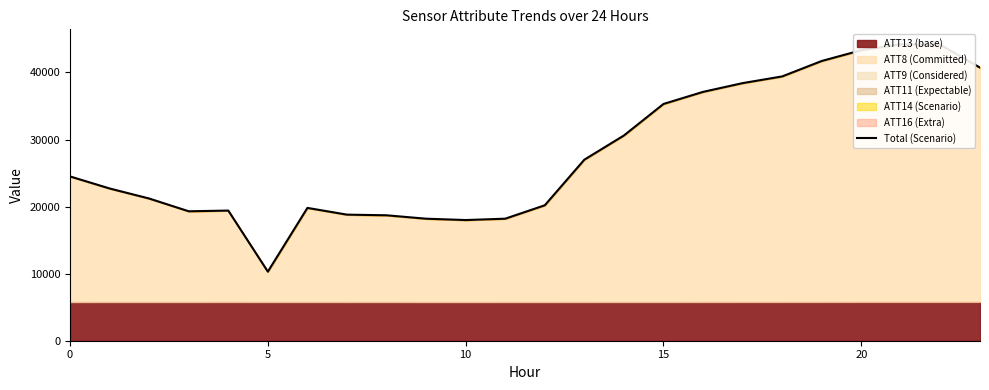

The chart shows a value of 9960.3 at 7. True or false?

False